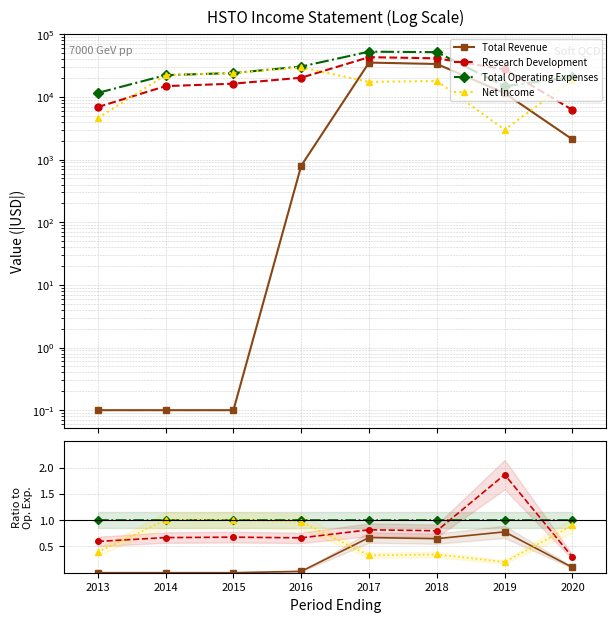

True or false: Research Development and Total Revenue cross at least once.

False